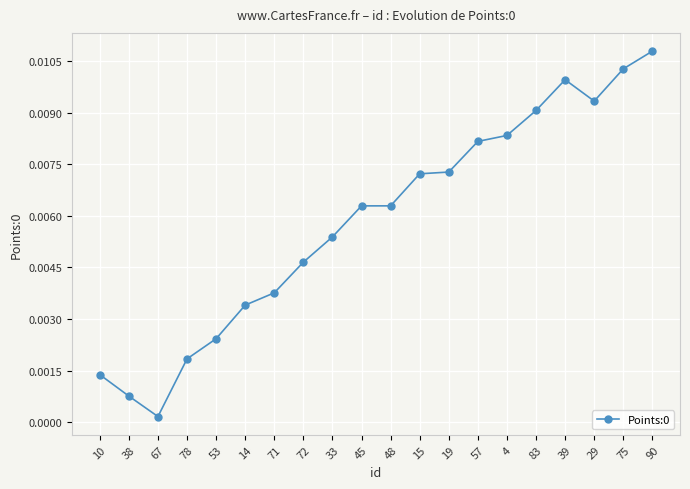

Between 45 and 29, which is larger?

29